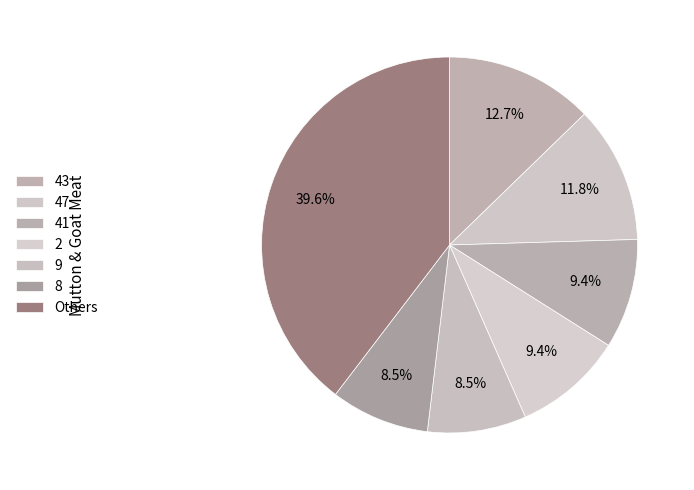

How many slices are in this pie chart?

7